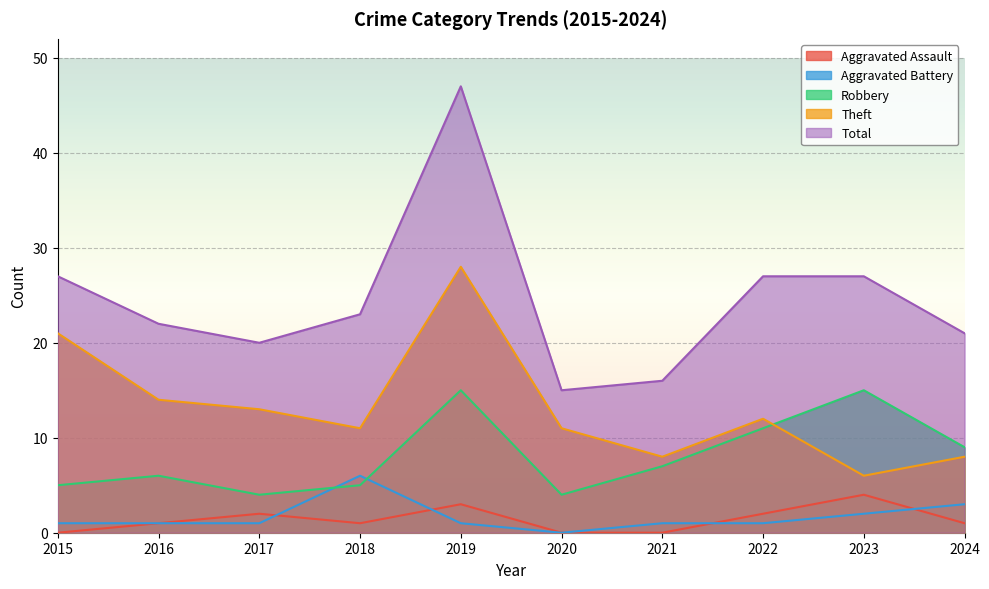

Which has a higher value, 2019 or 2020?

2019